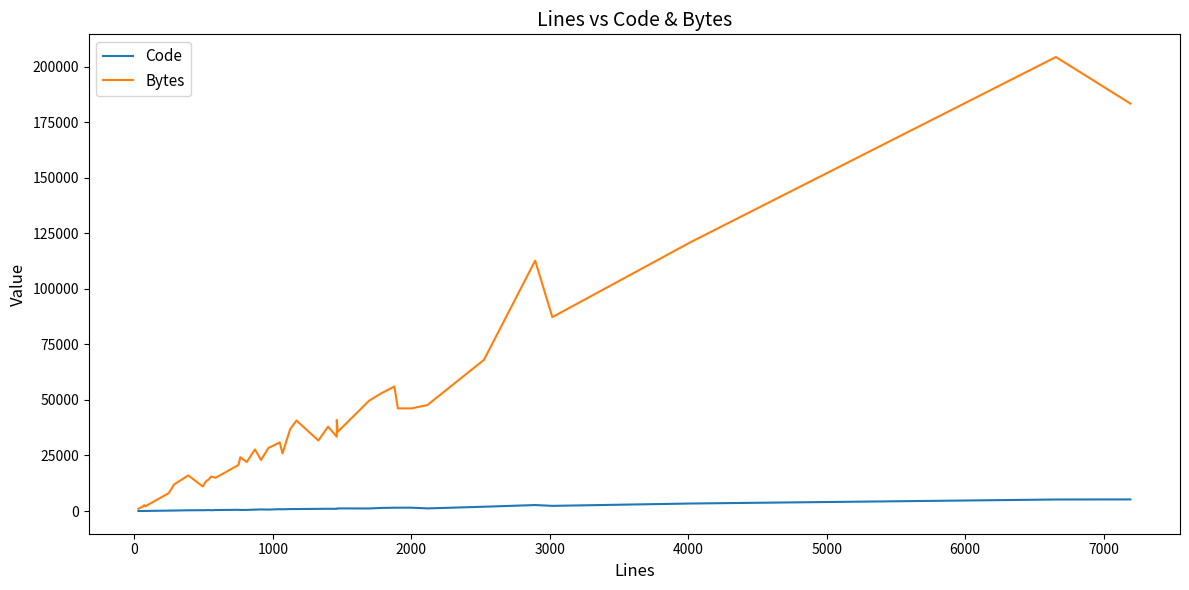

How many interior local peaks does the Code series have?

9